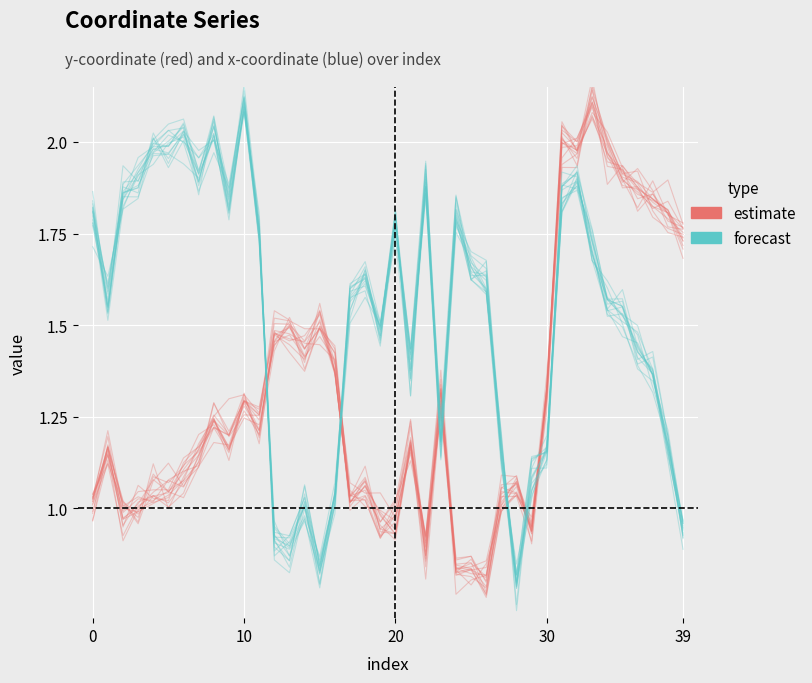

How many times do estimate and forecast cross each other?

7